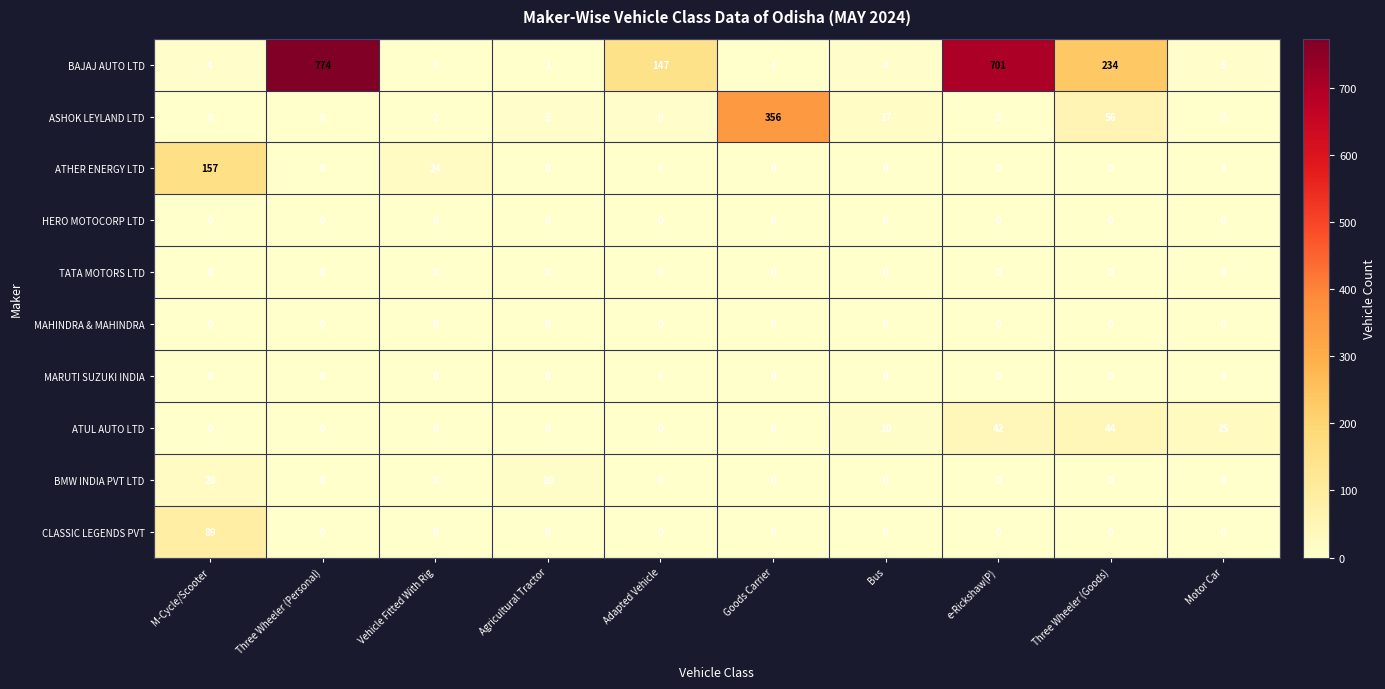

Which series changed the most between Agricultural Tractor and Three Wheeler (Goods)?

BAJAJ AUTO LTD